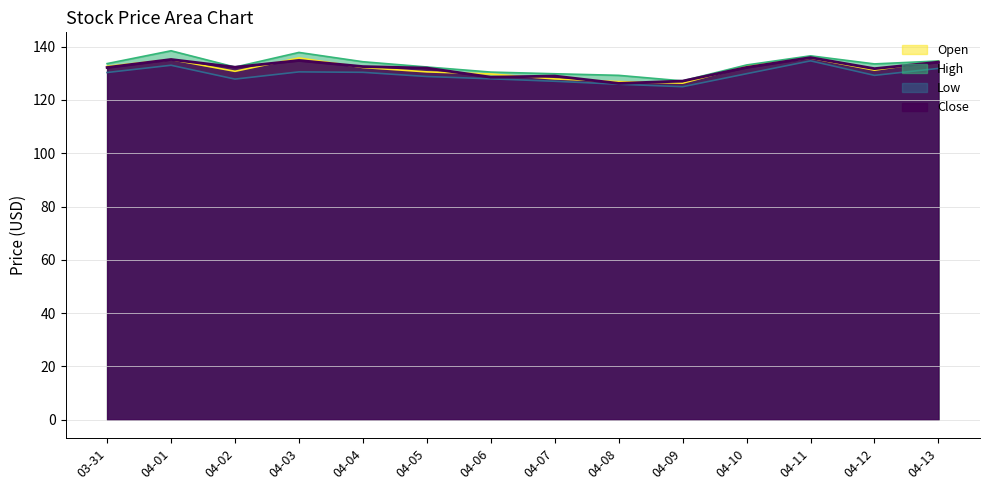

Between 04-06 and 04-13, which series saw the biggest shift?

Close